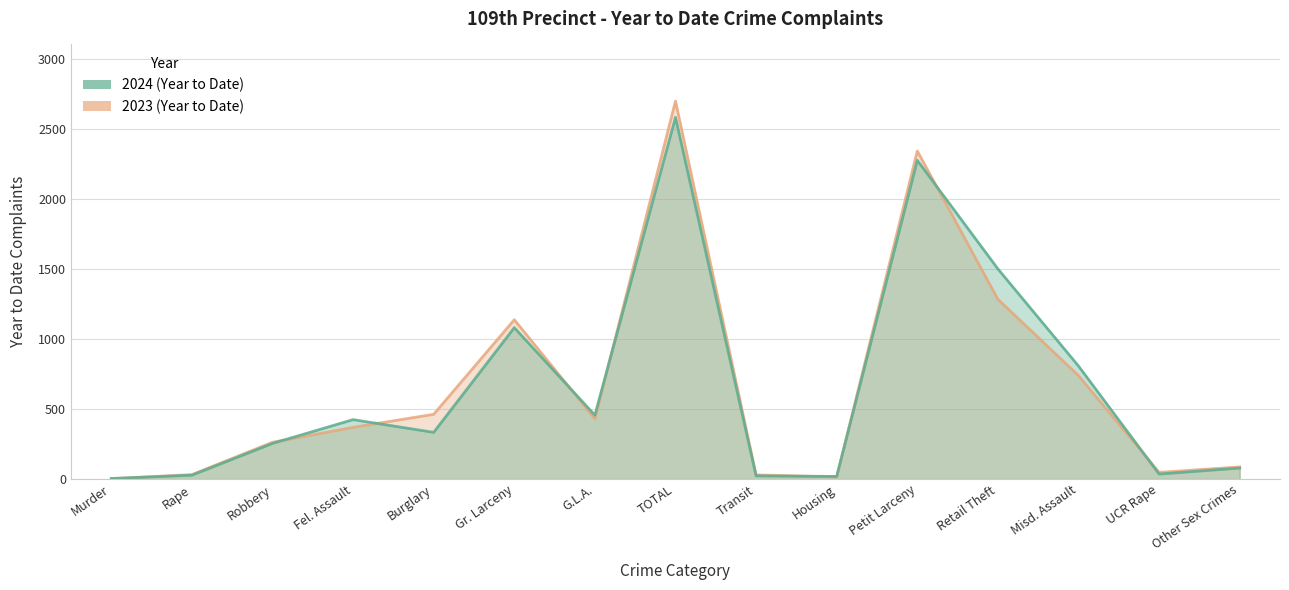

At Fel. Assault, list the series in order from largest to smallest.

2024, 2023